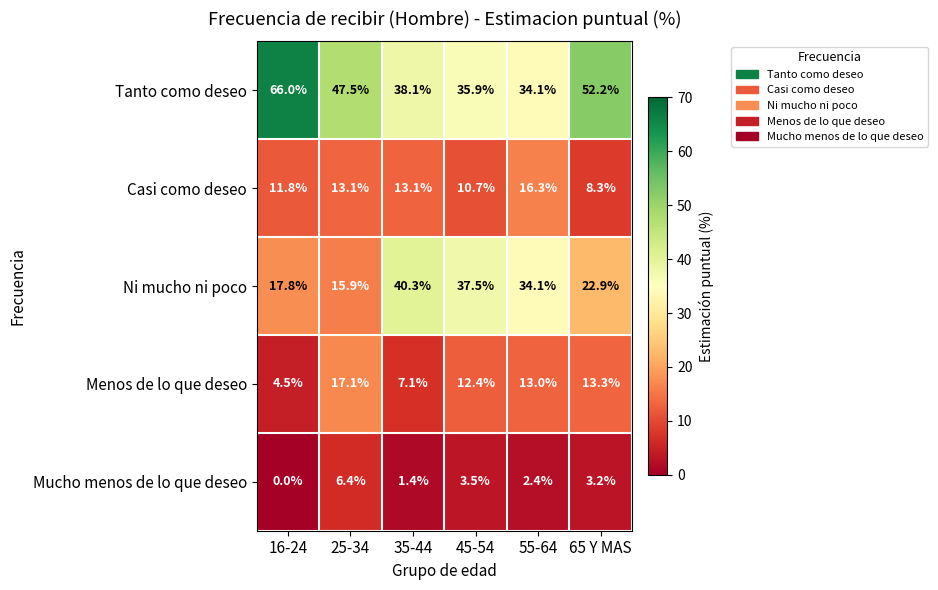

At how many categories does at least one series exceed 14?

6